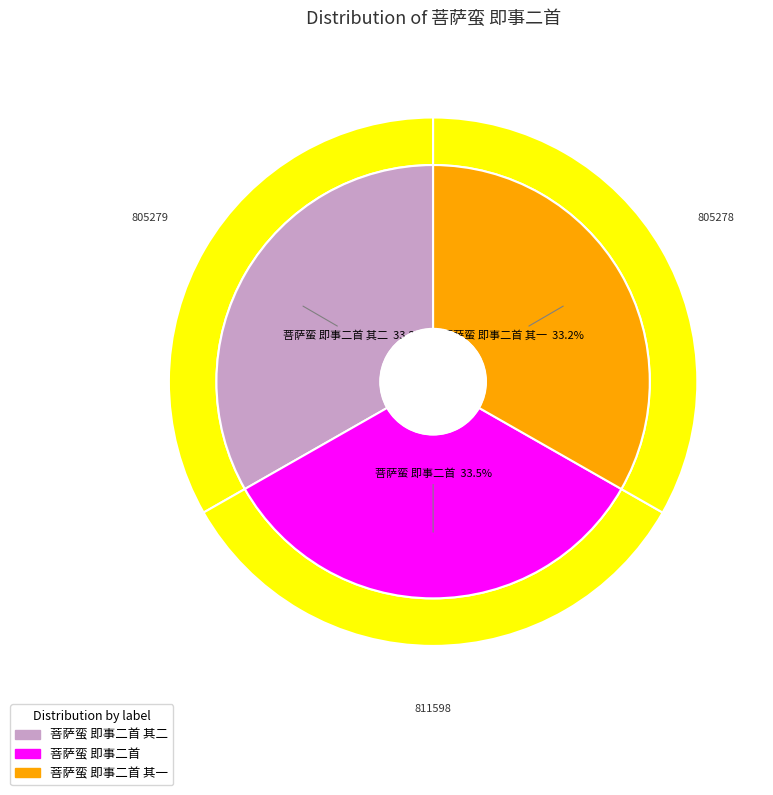

The 菩萨蛮 即事二首 slice represents 34% of the pie. True or false?

True